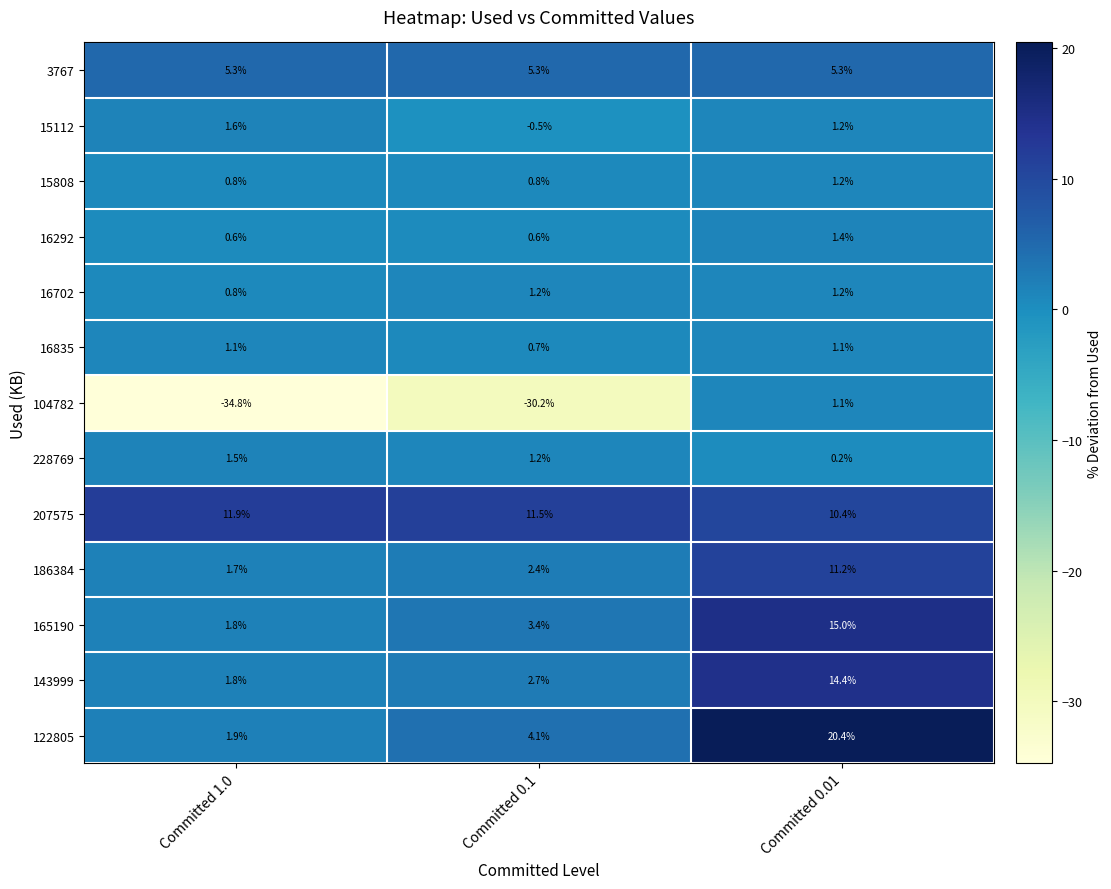

Read the 15112 value at Committed 0.1.

-0.5